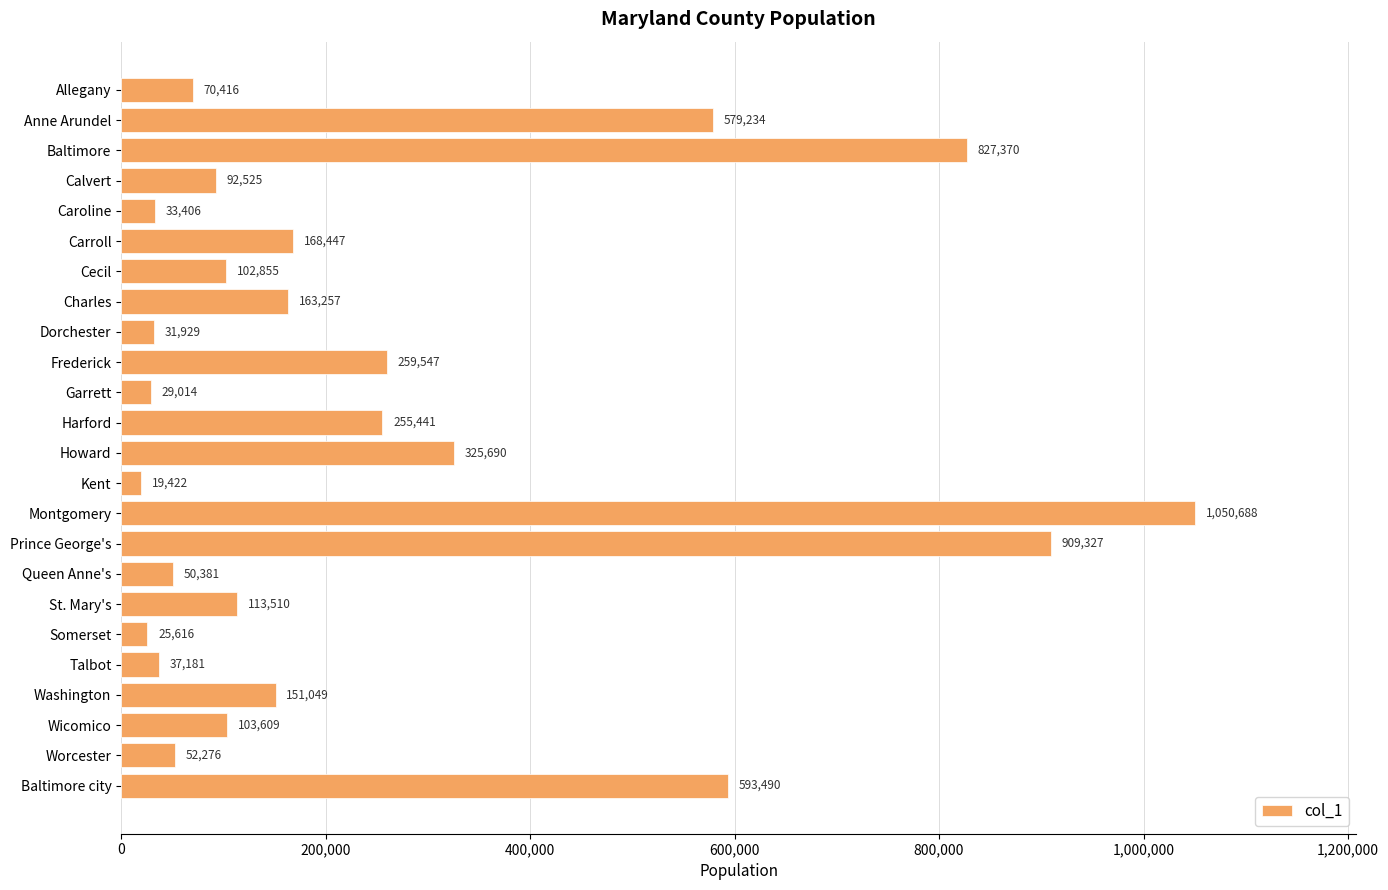

Does the chart contain stacked bars?

No